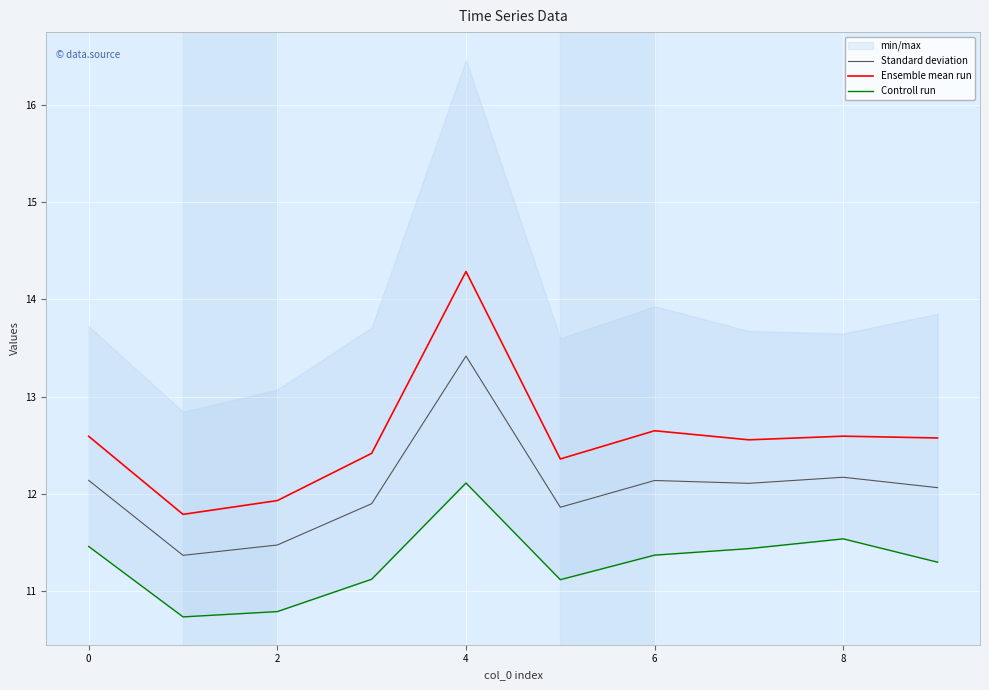

True or false: Ensemble mean run and Standard deviation intersect in this chart.

False